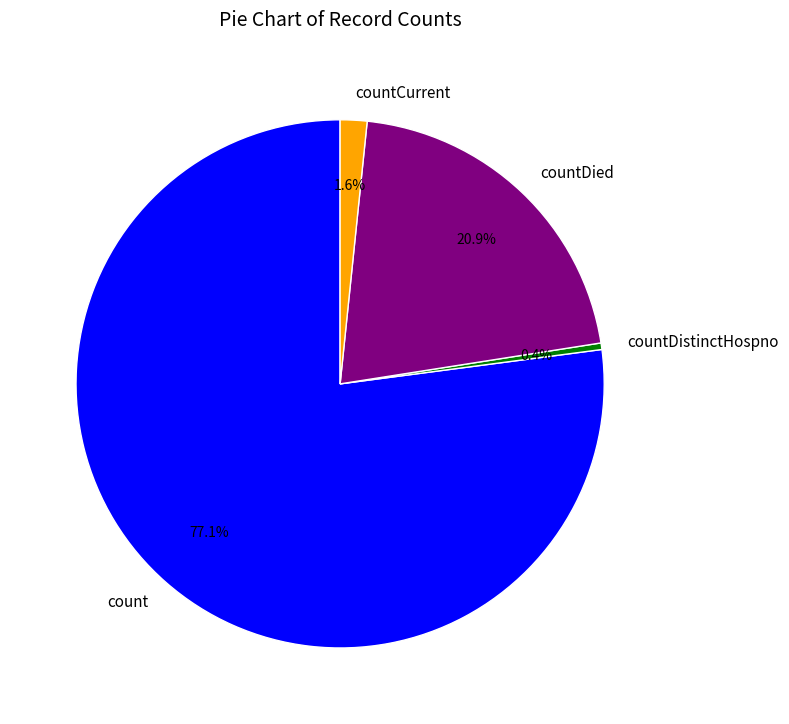

Rank the categories by value from lowest to highest.

countDistinctHospno, countCurrent, countDied, count